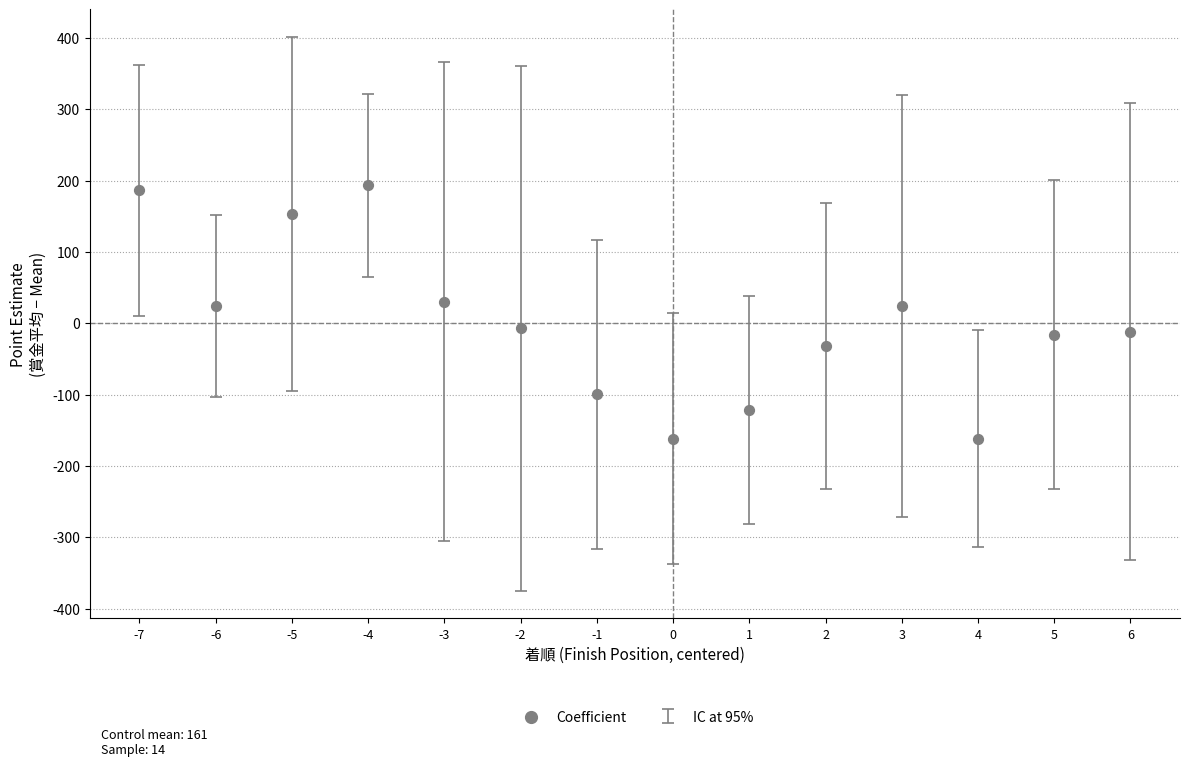

What is the range of Y values (max minus min)?

355.0